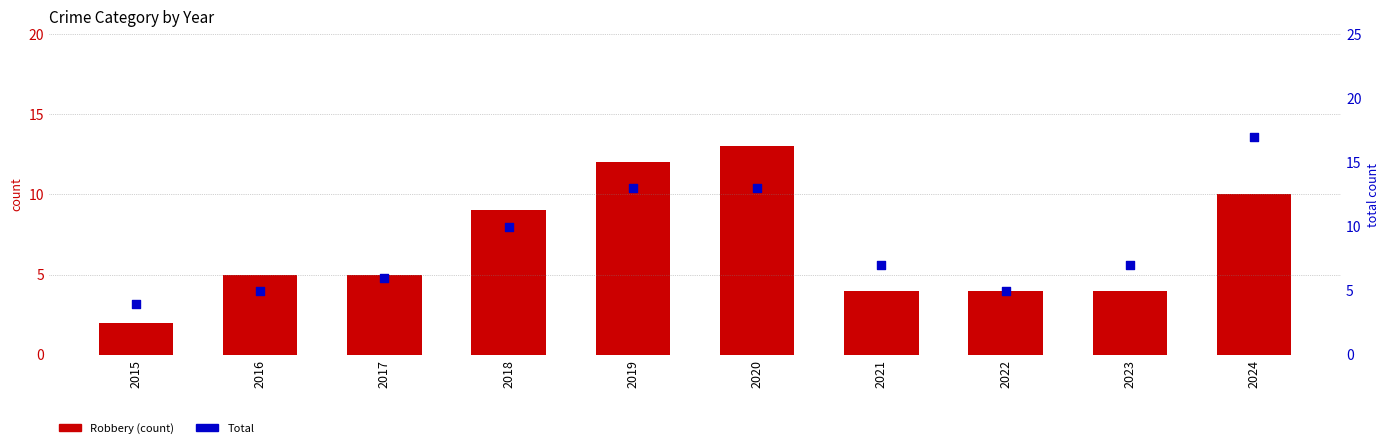

At how many categories does at least one series exceed 7?

4